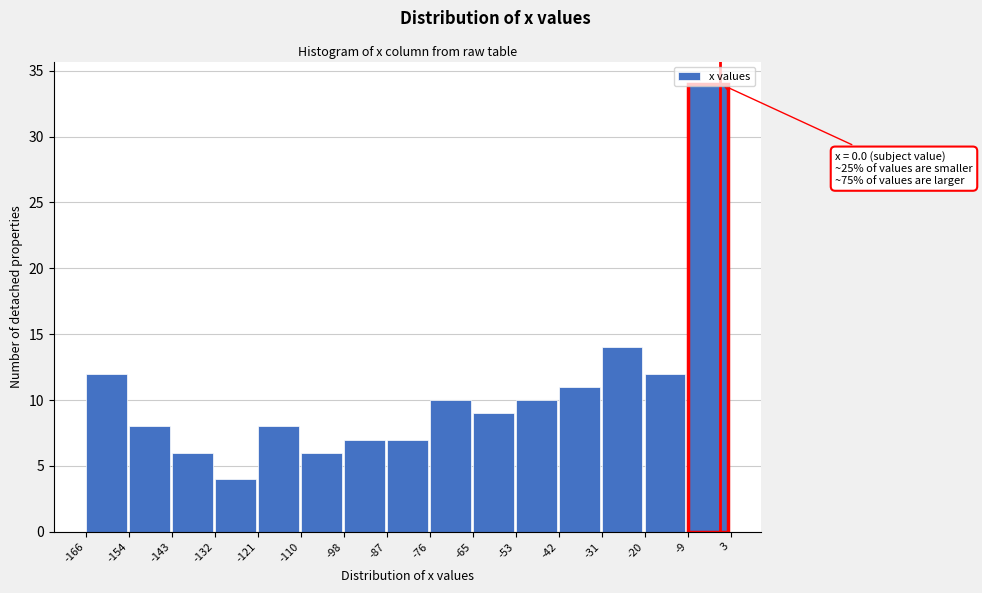

Which range on the x-axis has the tallest bar?

-9 to 3